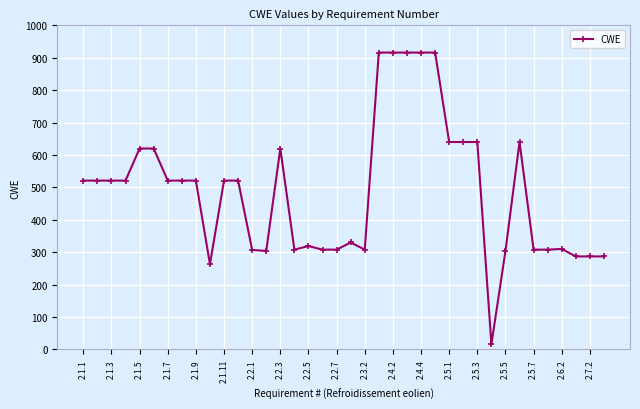

What is the maximum value shown in the chart?

916